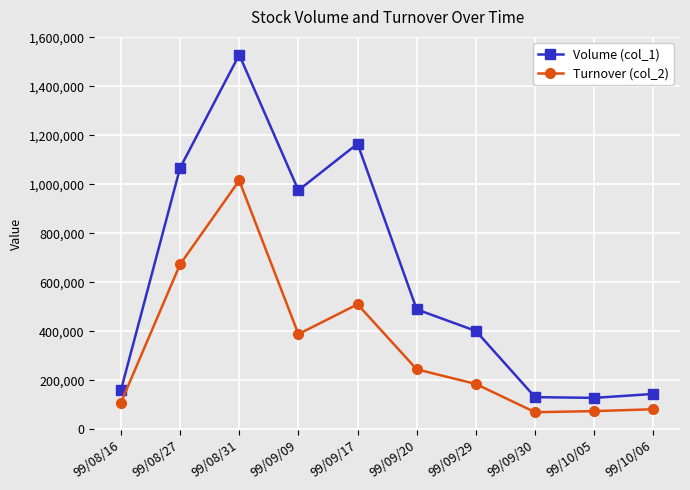

True or false: Turnover (col_2) and Volume (col_1) cross at least once.

False